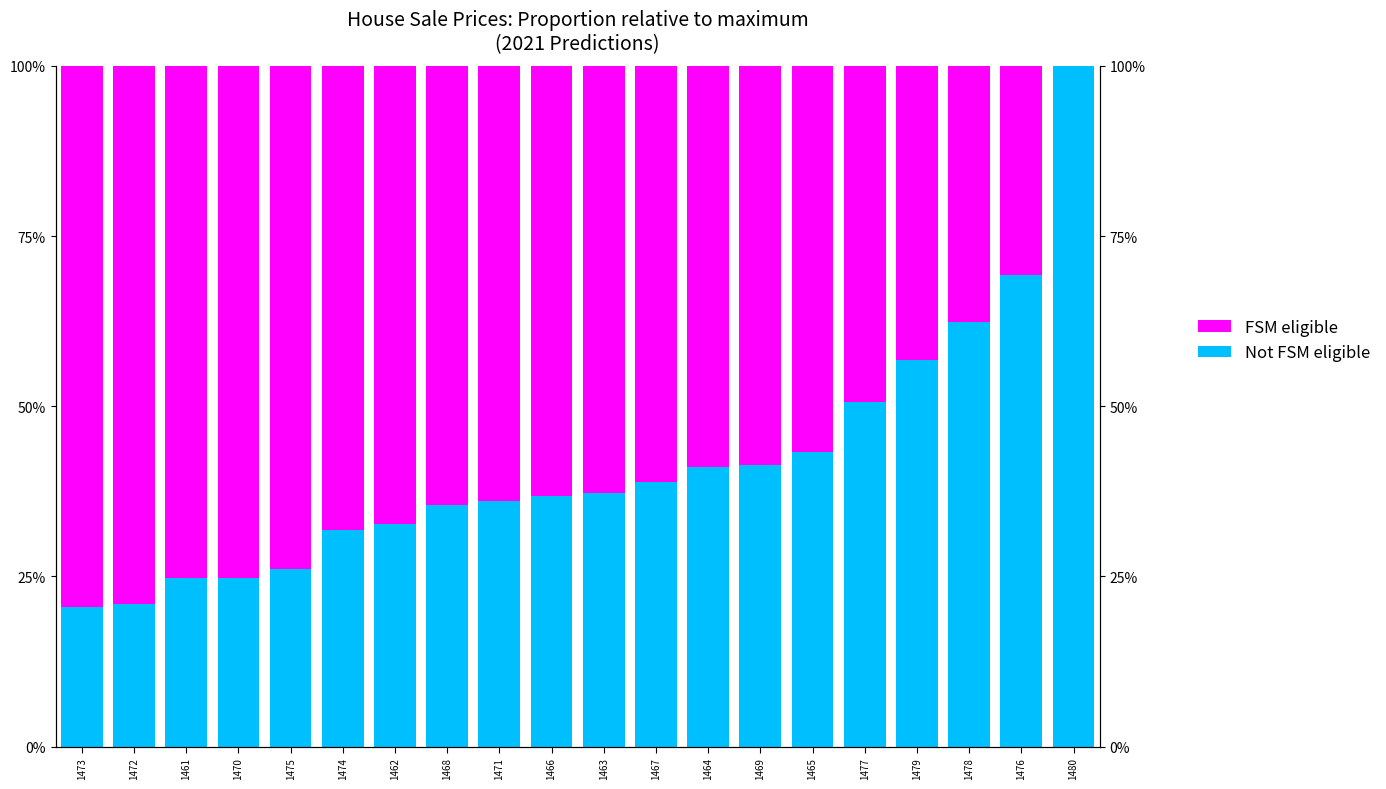

What is the sum of all Not FSM eligible values?

831.0